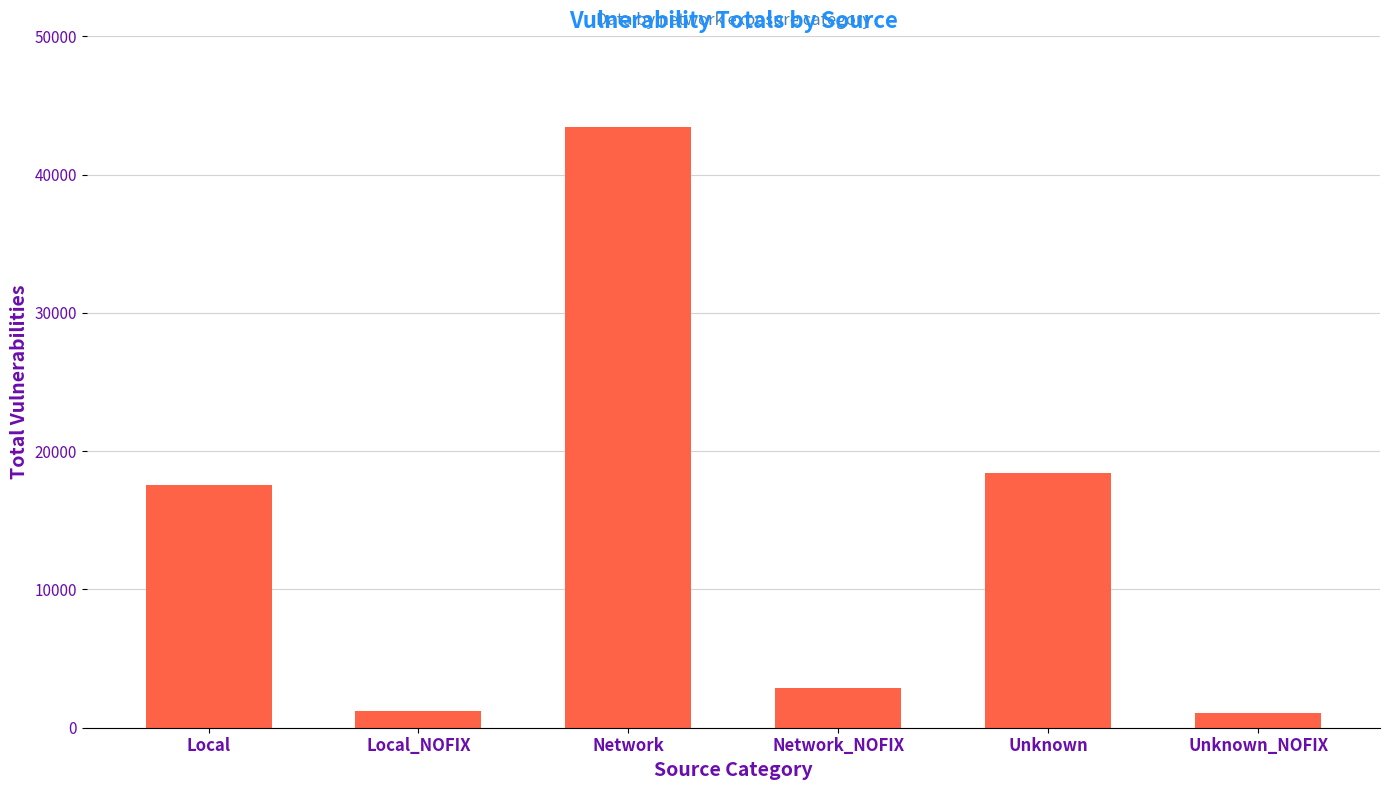

How many data points are less than 17544?

3